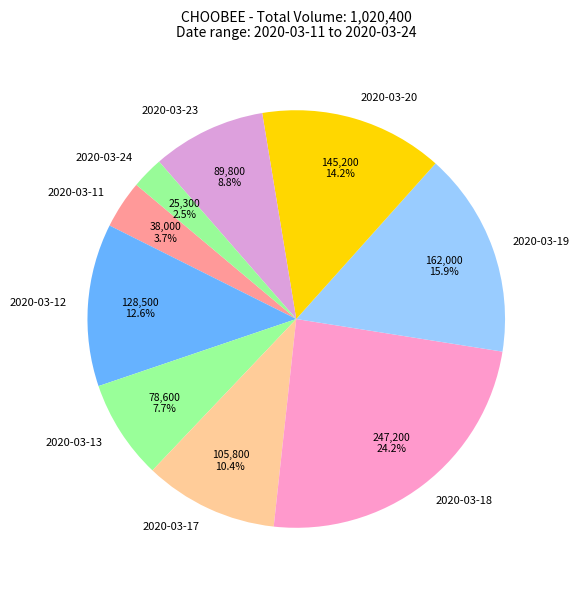

To the nearest percent, what is the difference between the 2020-03-11 and 2020-03-23 slice percentages?

5%